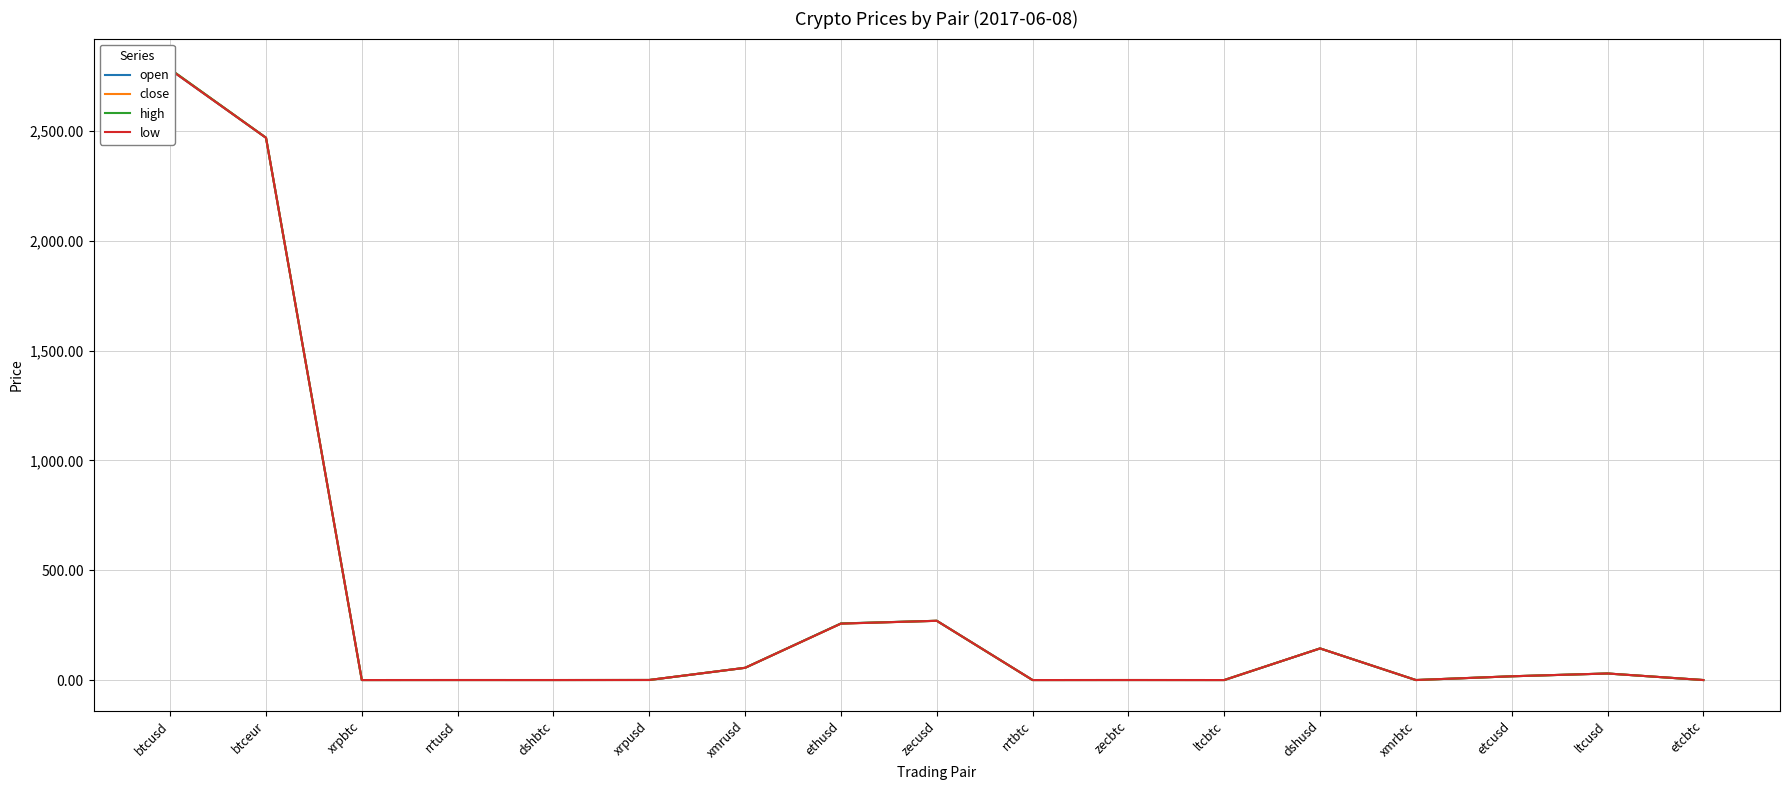

Reading left to right, list all the values displayed in this chart.

open: 2780.0	2469.3	0.0	0.1	0.1	0.3	55.8	257.6	269.8	0.0	0.1	0.0	144.0	0.0	17.1	29.9	0.0
close: 2781.5	2469.7	0.0	0.1	0.1	0.3	55.8	256.9	269.8	0.0	0.1	0.0	144.1	0.0	17.1	29.8	0.0
high: 2782.1	2469.7	0.0	0.1	0.1	0.3	55.8	257.6	269.8	0.0	0.1	0.0	144.1	0.0	17.1	29.9	0.0
low: 2780.0	2469.3	0.0	0.1	0.1	0.3	55.8	256.9	269.8	0.0	0.1	0.0	144.0	0.0	17.1	29.8	0.0